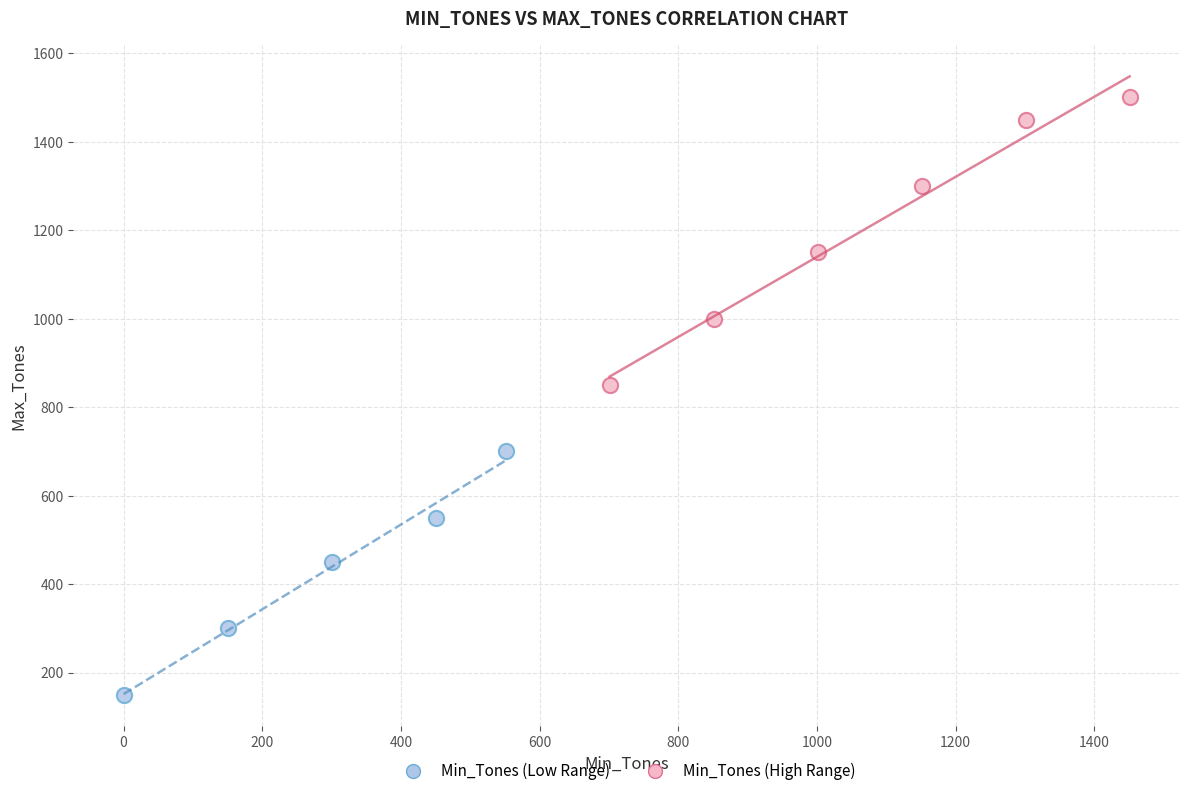

Which series reaches the minimum Y coordinate?

Min_Tones (Low Range)